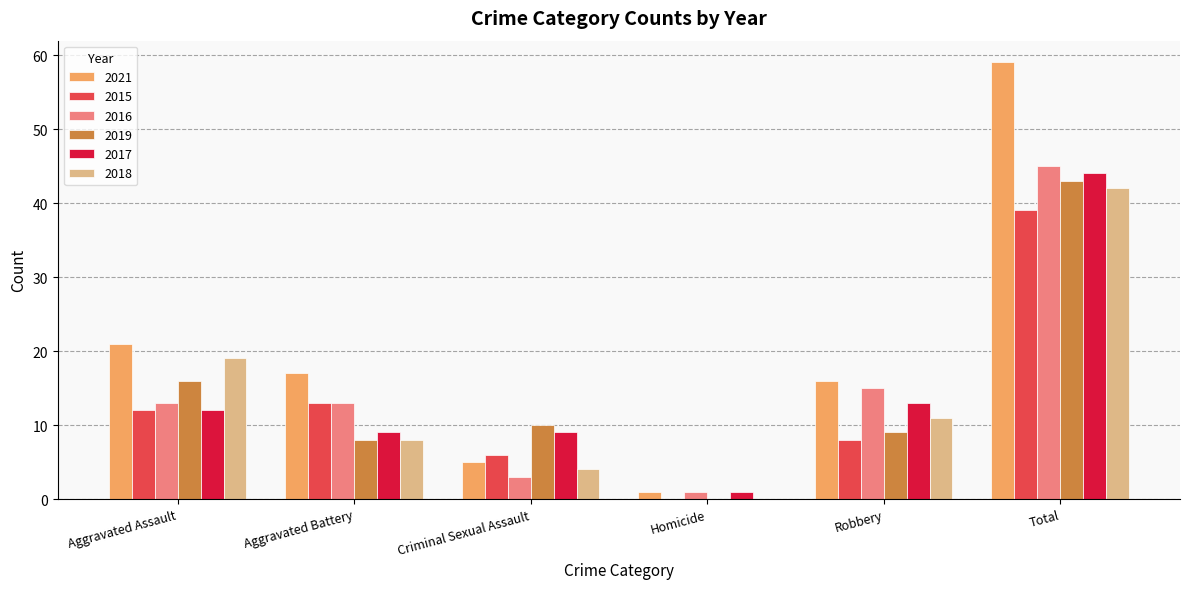

Does the chart contain stacked bars?

No